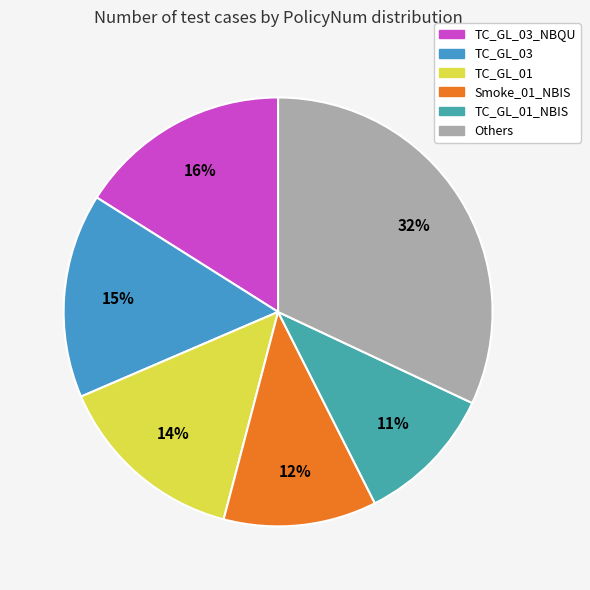

What is the smallest slice in the pie chart?

TC_GL_01_NBIS